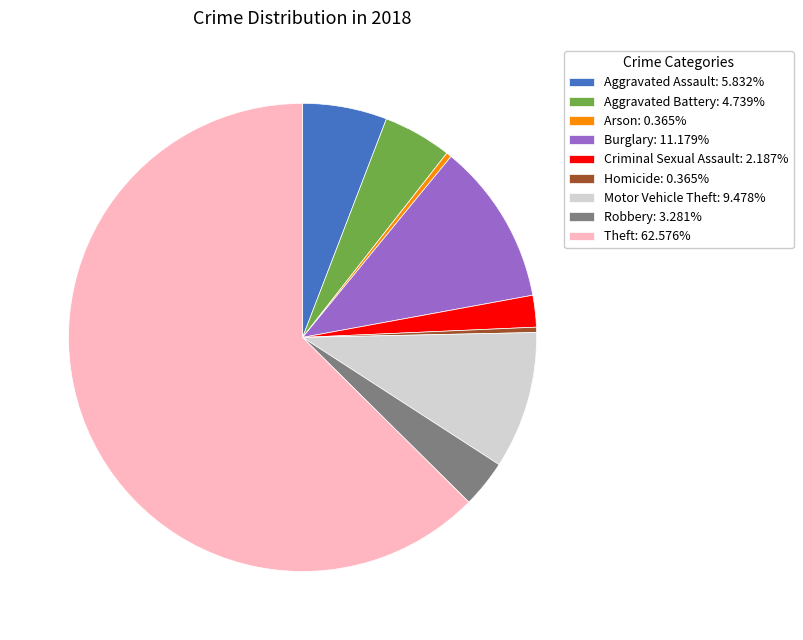

Is the sum of Theft: 62.576% and Robbery: 3.281% greater than half?

Yes